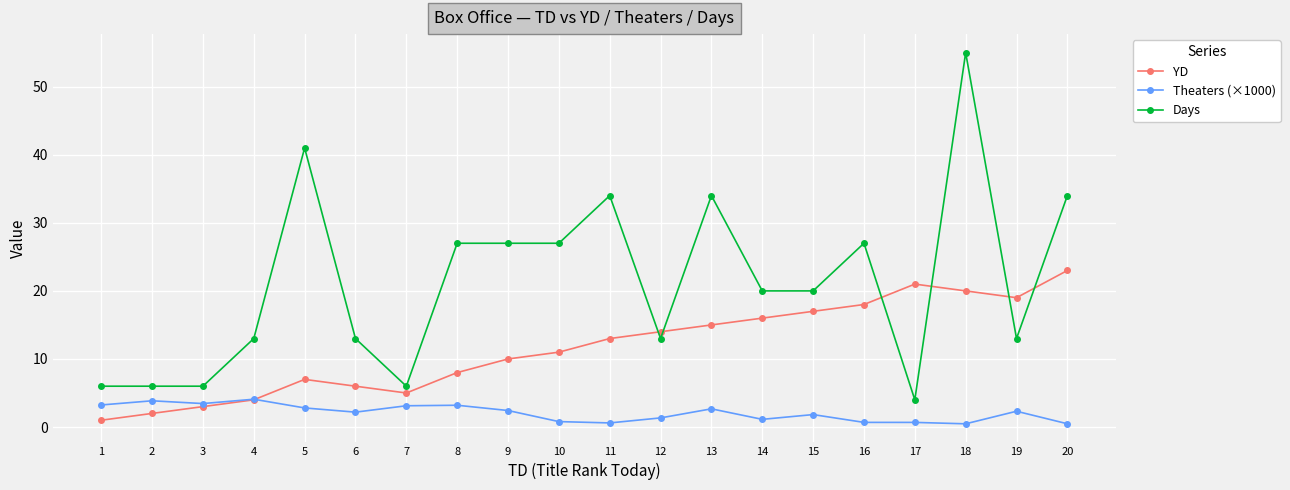

What are all the series names shown in the legend?

YD, Theaters (×1000), Days